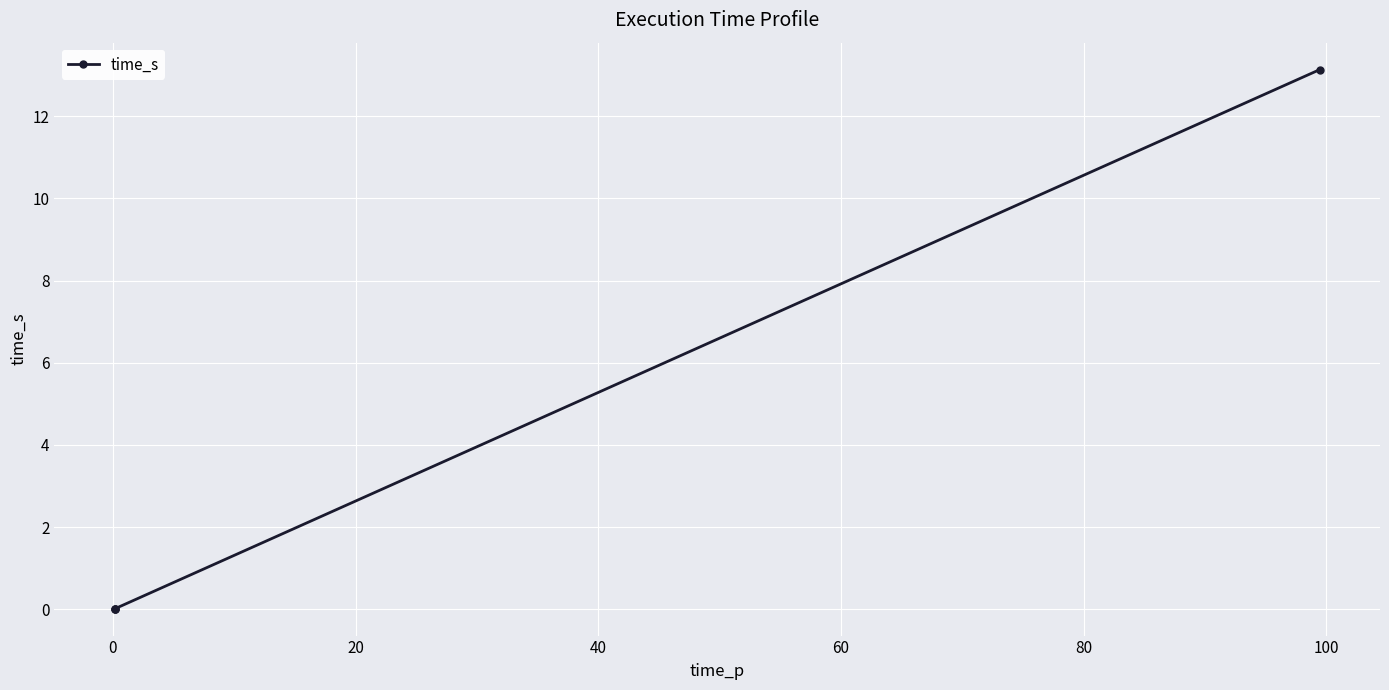

How many categories are shown in the chart?

4